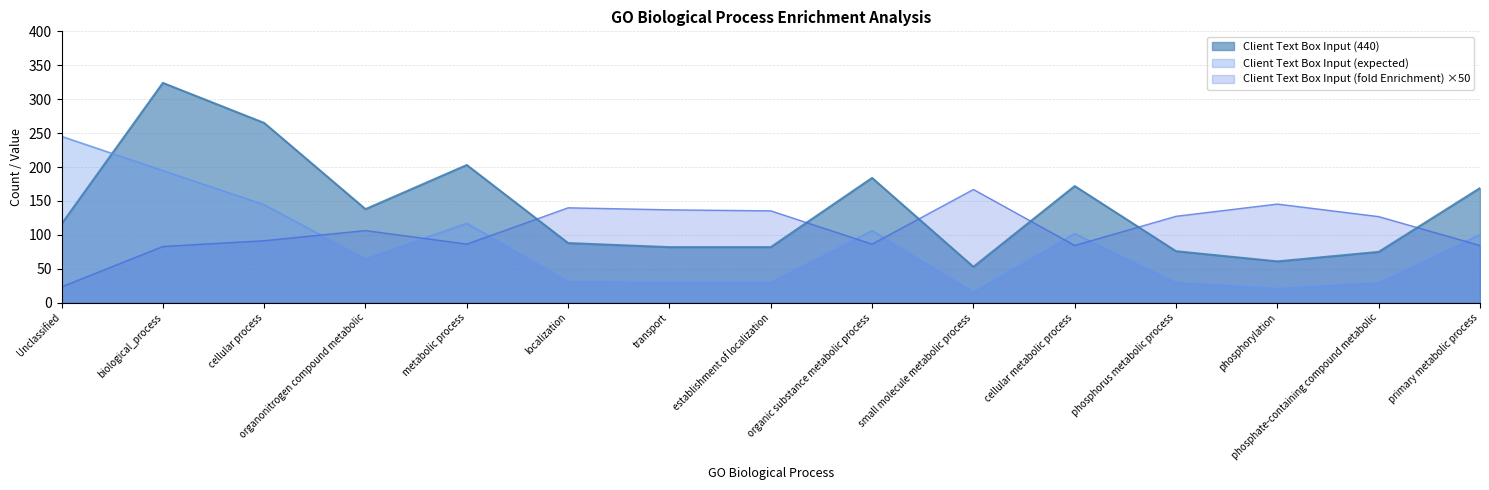

In Client Text Box Input (fold Enrichment), how many points are lower than both neighbors (excluding endpoints)?

3